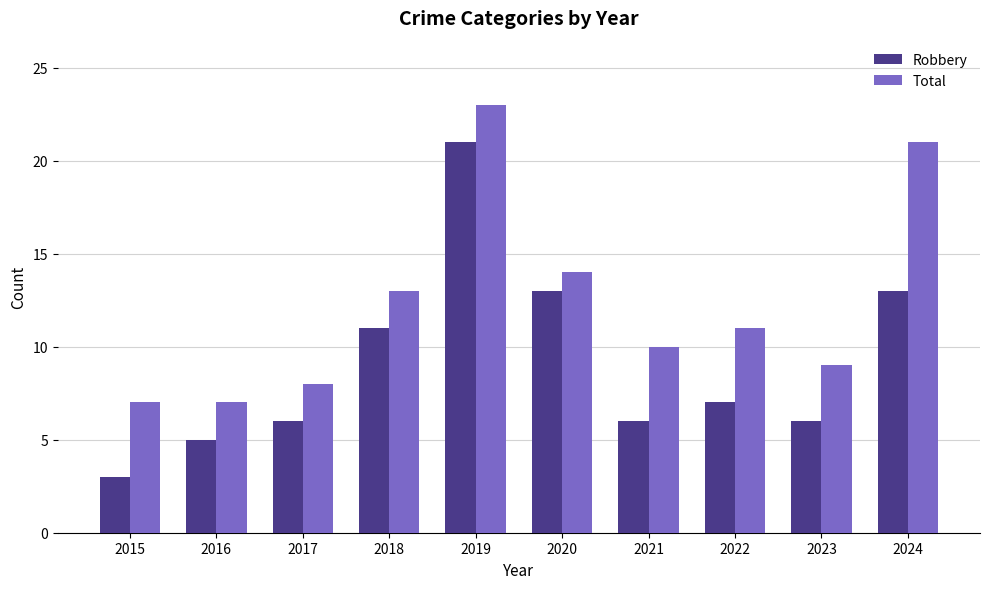

What is the difference between the highest and lowest values at 2019?

2